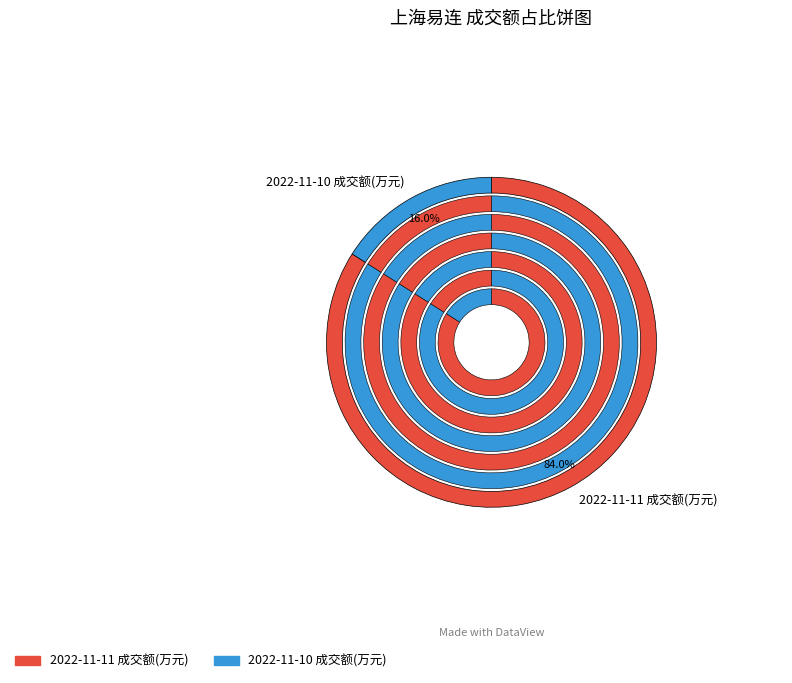

To the nearest percent, what is the difference between the 2022-11-10 成交额(万元) and 2022-11-11 成交额(万元) slice percentages?

68%